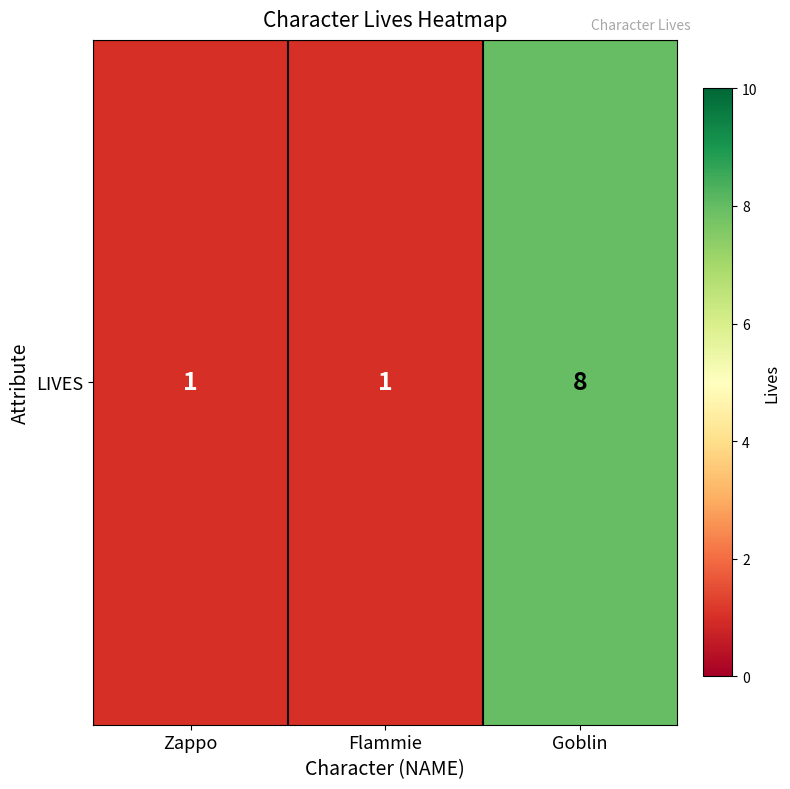

List the labels in order of value, smallest first.

Zappo, Flammie, Goblin